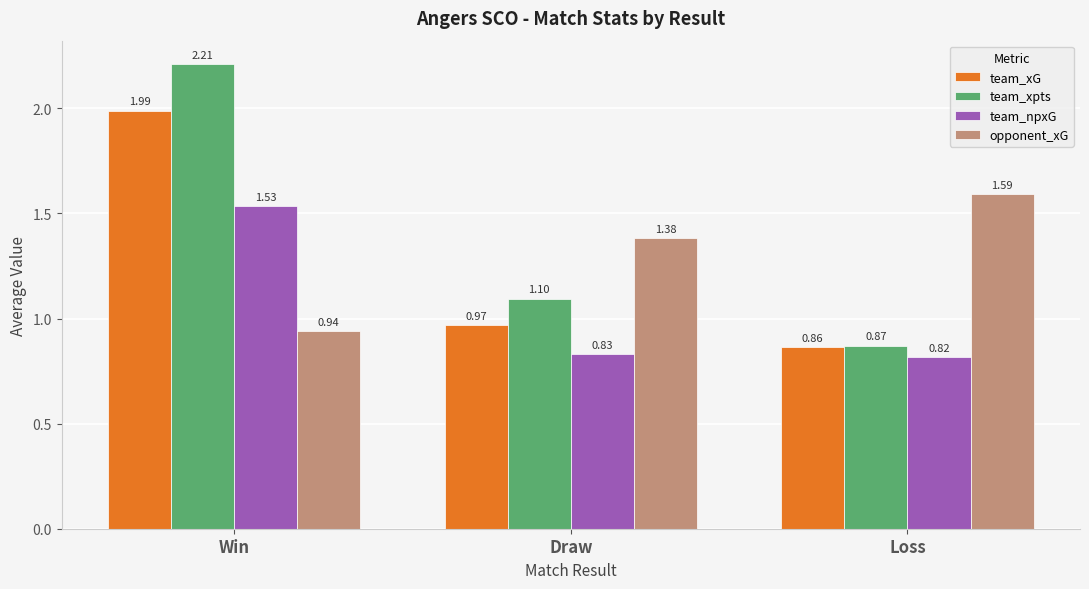

Which series has the largest range (max minus min)?

team_xpts